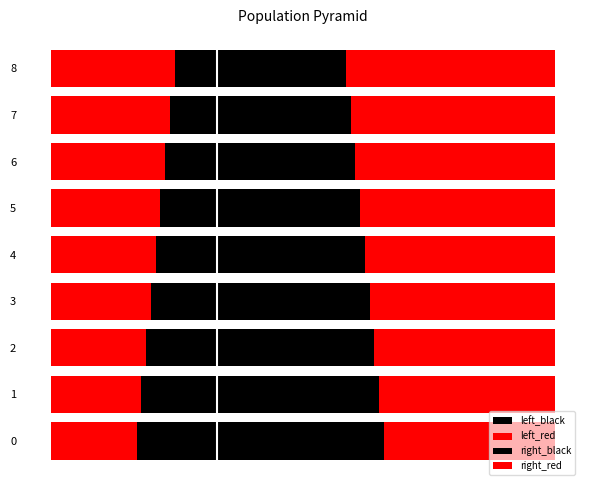

Reading left to right, extract all data points from this chart.

left_black: 0=-17	1=-16	2=-15	3=-14	4=-13	5=-12	6=-11	7=-10	8=-9
left_red: 0=-18	1=-19	2=-20	3=-21	4=-22	5=-23	6=-24	7=-25	8=-26
right_black: 0=35	1=34	2=33	3=32	4=31	5=30	6=29	7=28	8=27
right_red: 0=36	1=37	2=38	3=39	4=40	5=41	6=42	7=43	8=44